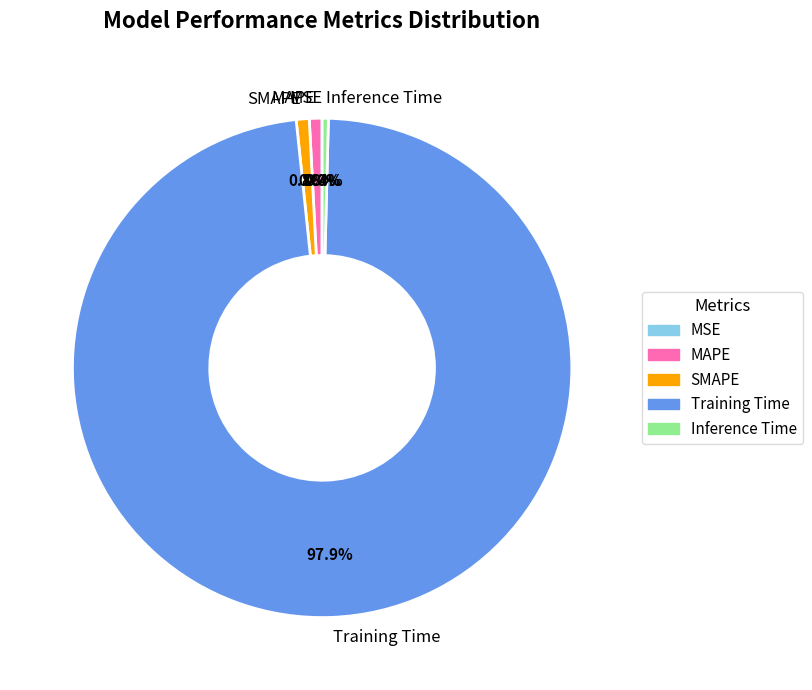

To the nearest percent, what is the average slice percentage?

20%